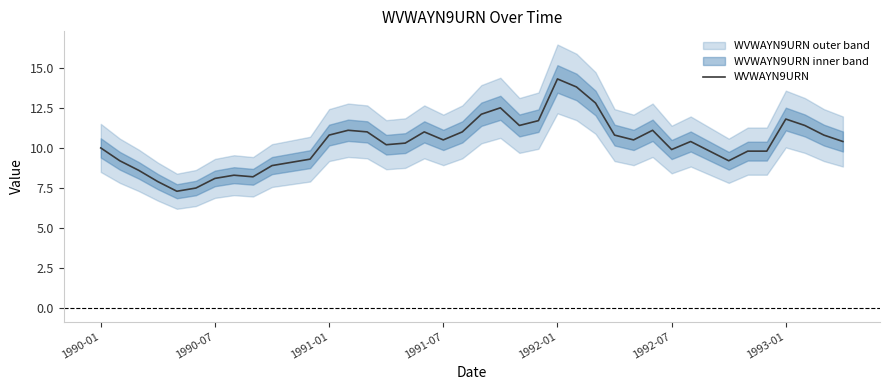

Is it true that WVWAYN9URN equals 14.9 at 1991-07?

False